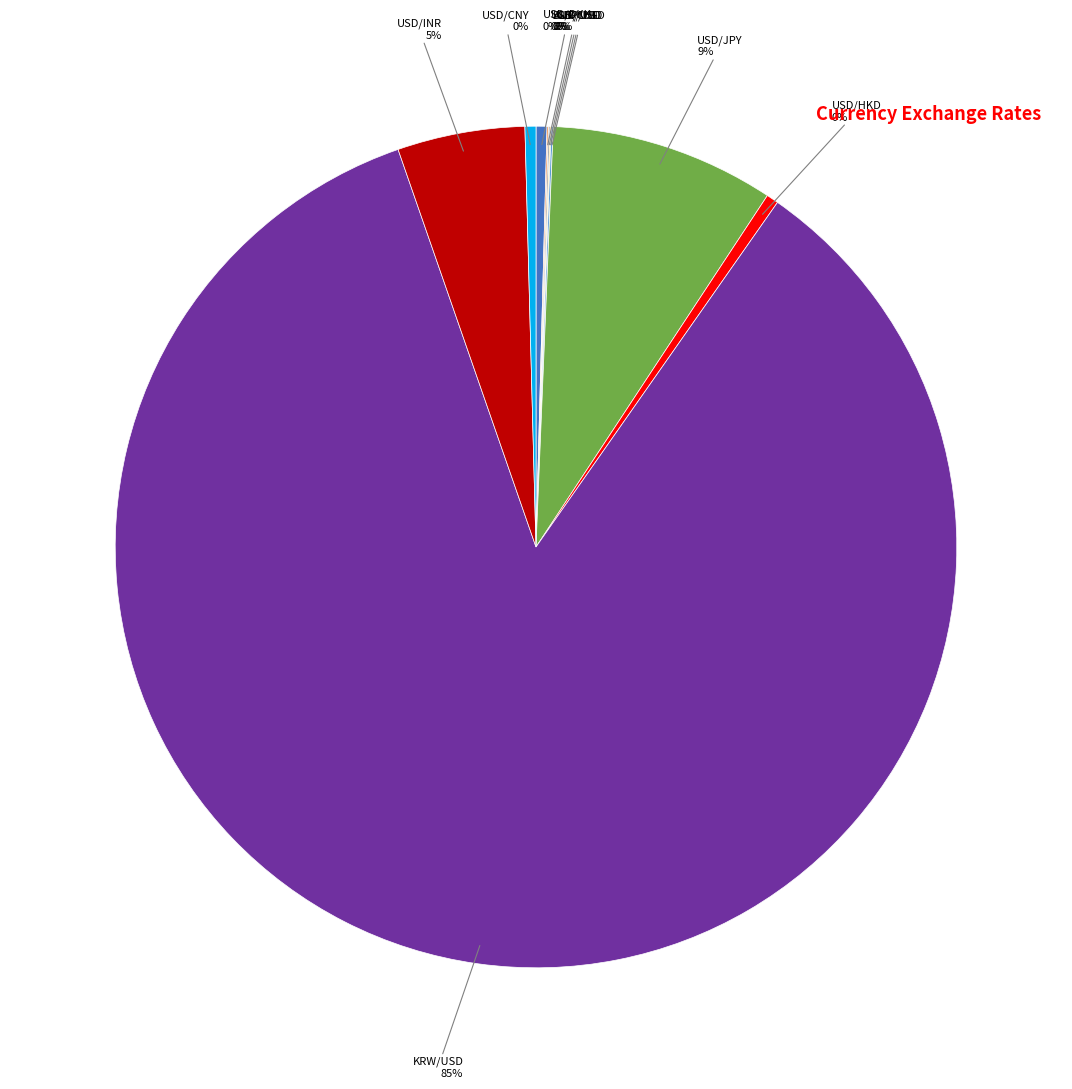

To the nearest percent, what is the average slice percentage?

10%